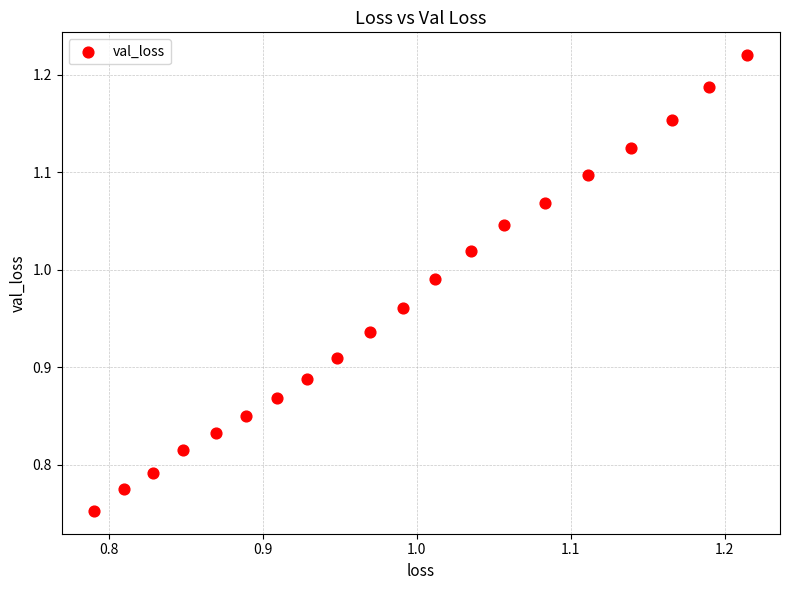

What is the range of X values (max minus min)?

0.4